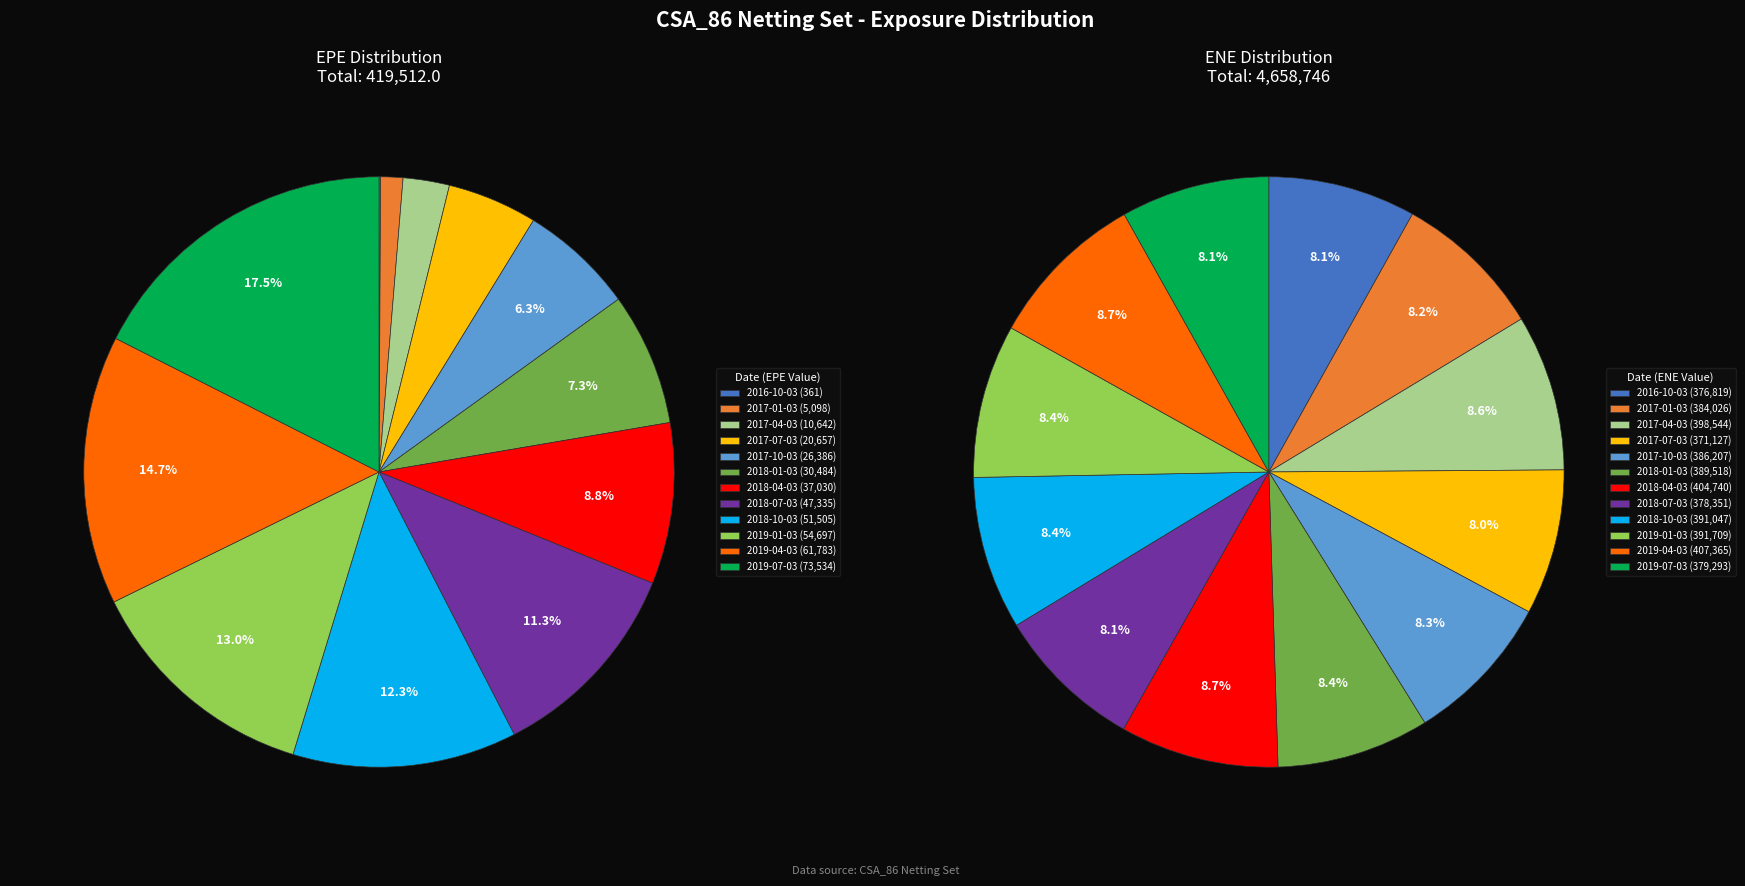

Is 9 the majority of the pie?

No